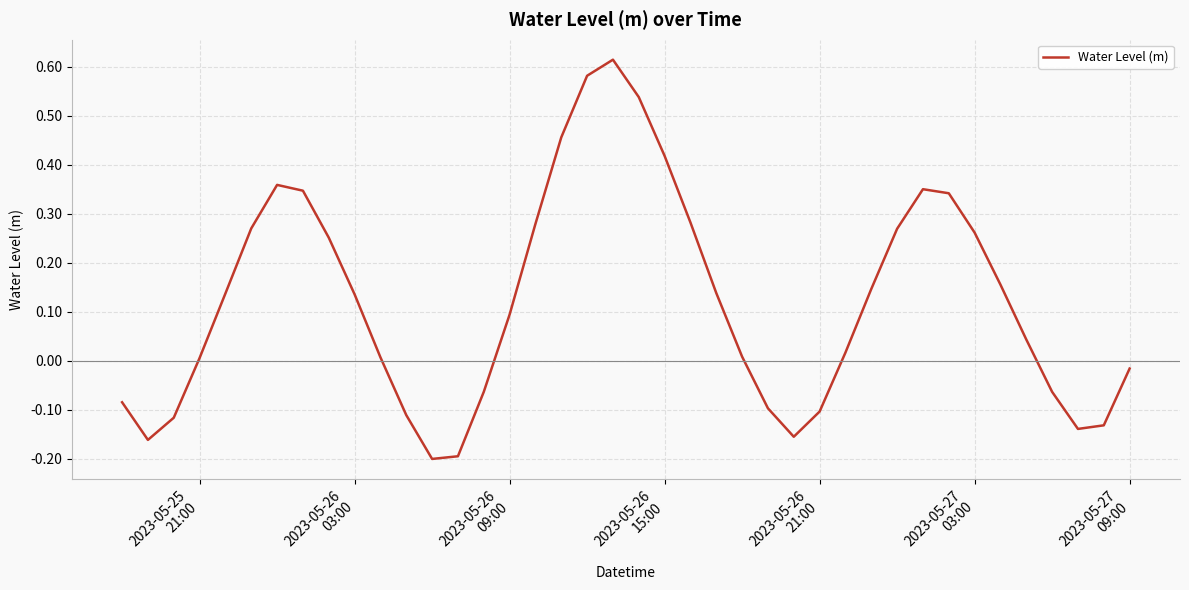

What is the difference between the maximum and minimum values?

0.8